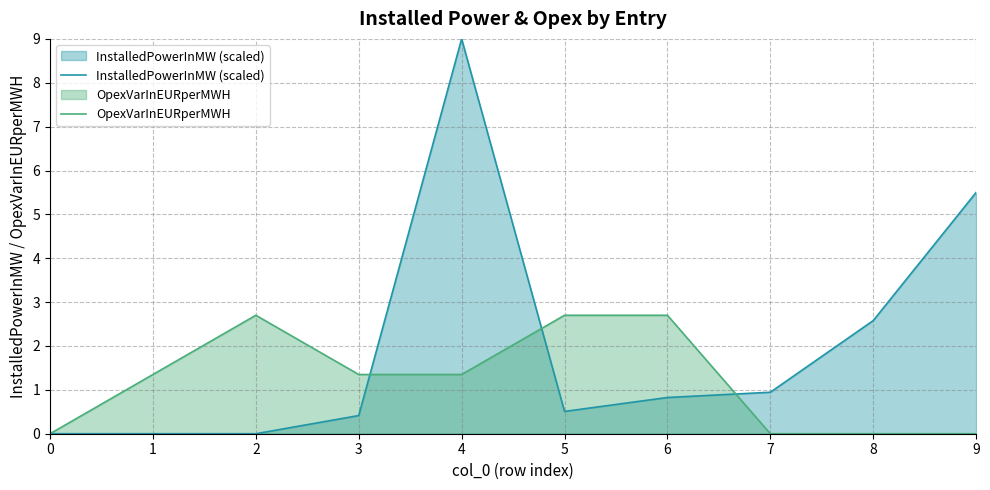

True or false: OpexVarInEURperMWH has more than 1 points higher than both neighbors.

False